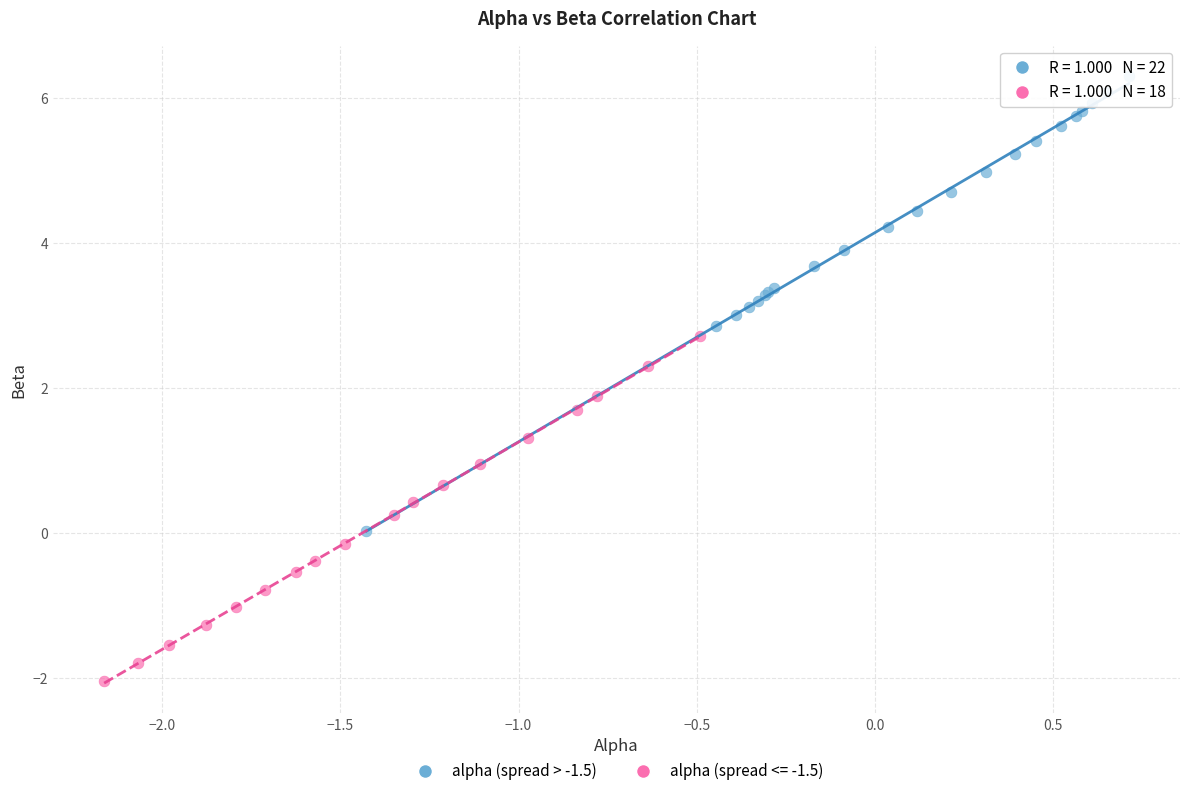

Which series contains the lowest Y value?

alpha (spread <= -1.5)